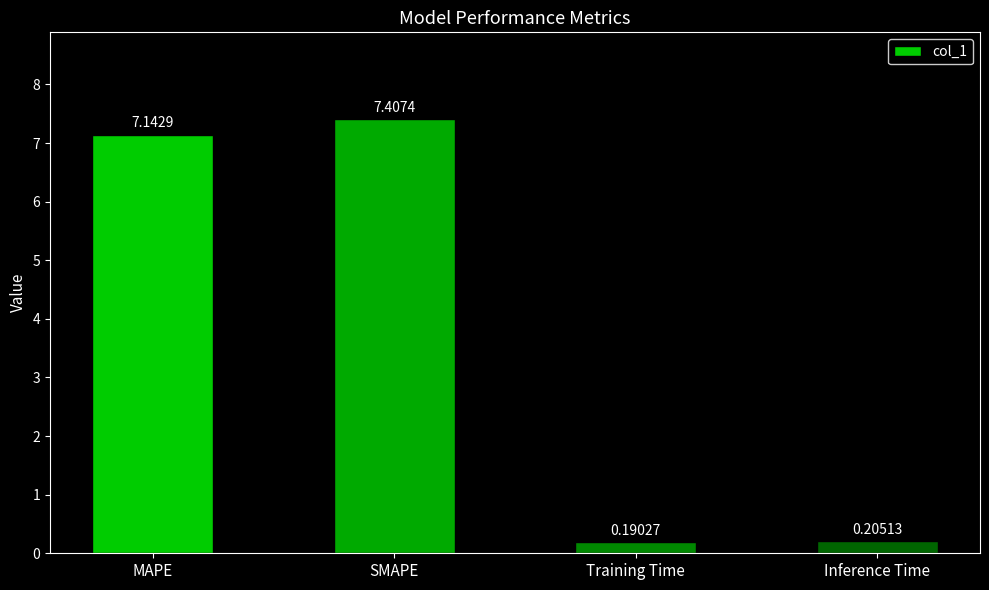

List the labels in order of value, largest first.

SMAPE, MAPE, Inference Time, Training Time